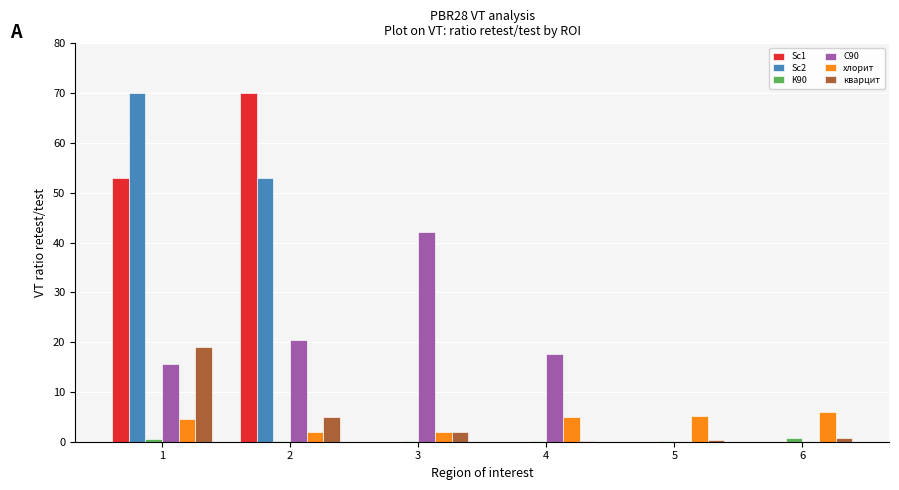

The value of Sc2 at 4 is 0.0. True or false?

True